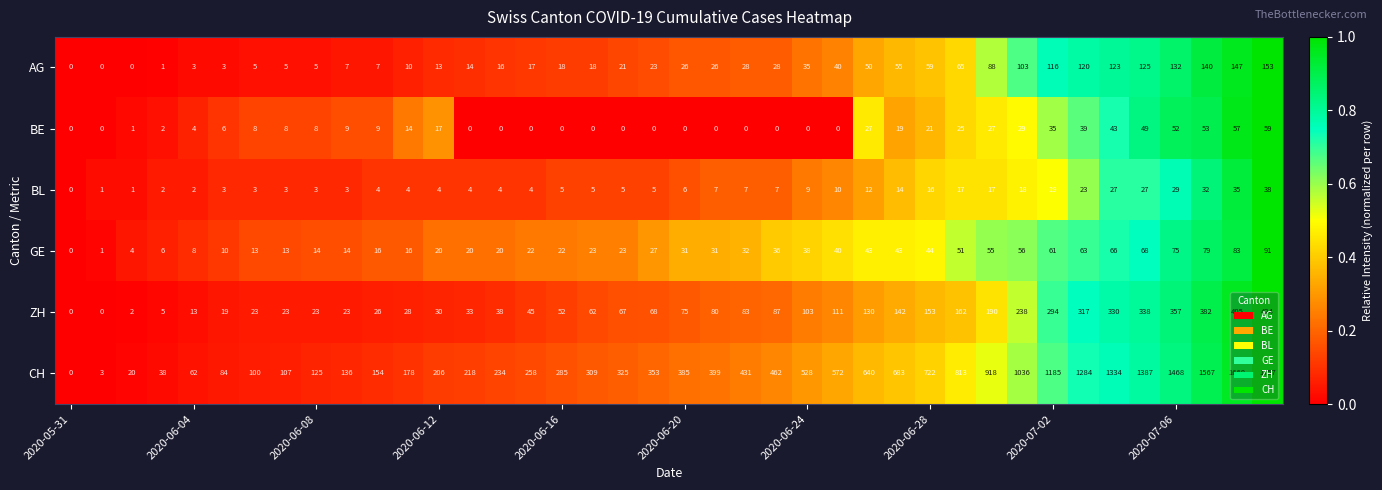

Rank the series by their maximum value, from highest to lowest.

CH, ZH, AG, GE, BE, BL